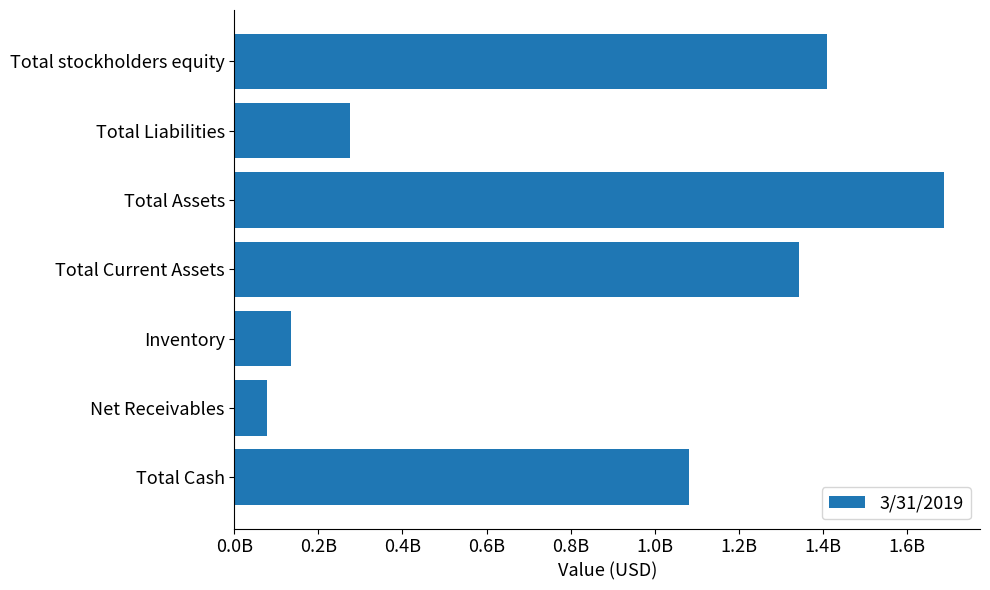

Rank the categories by value from highest to lowest.

Total Assets, Total stockholders equity, Total Current Assets, Total Cash, Total Liabilities, Inventory, Net Receivables